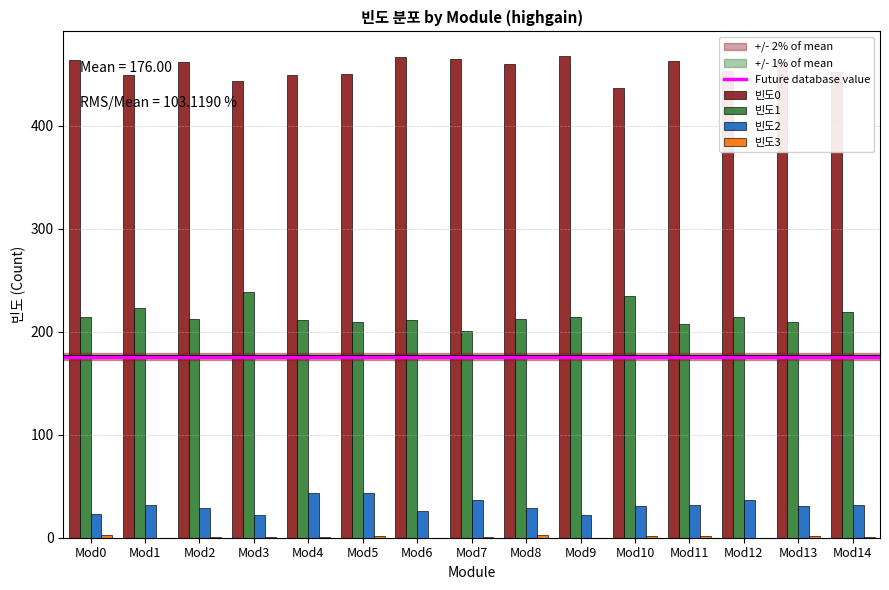

What is the greatest value displayed?

468